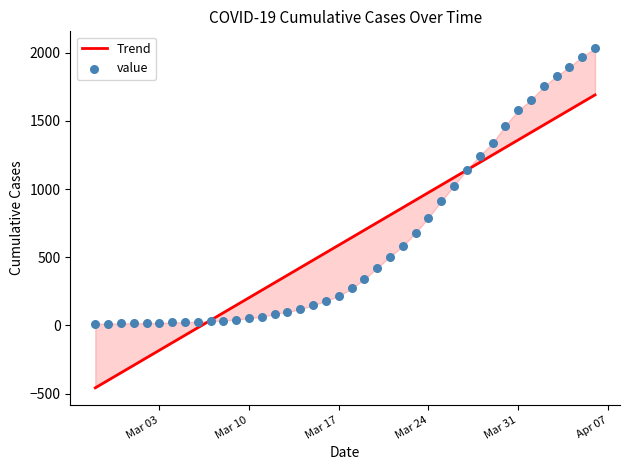

What are all the series names shown in the legend?

Trend, value